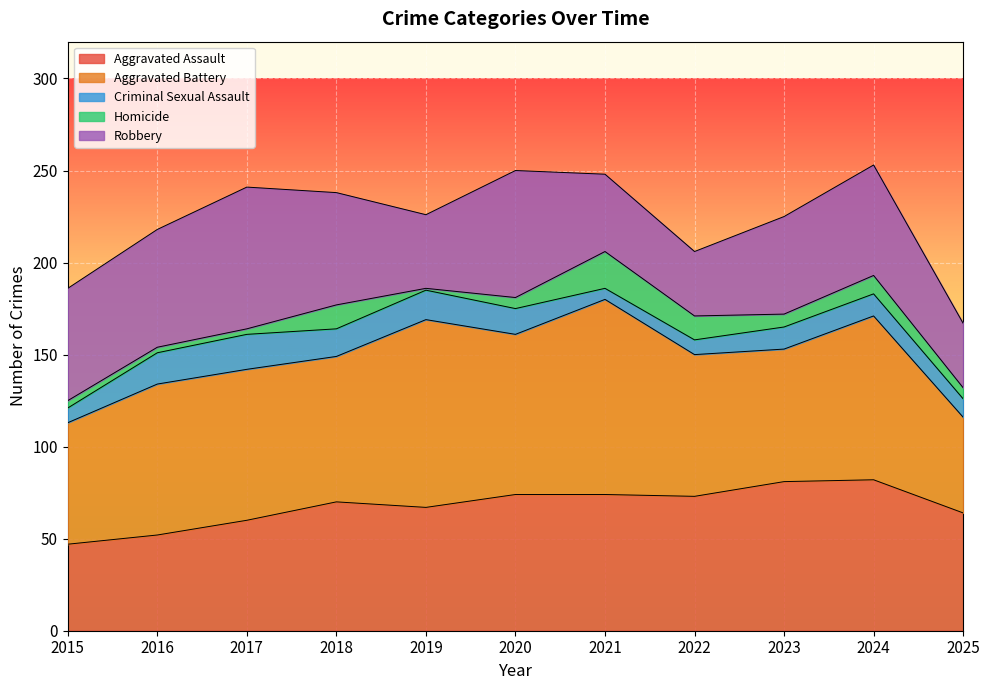

Between 2023 and 2022, which is larger?

2023